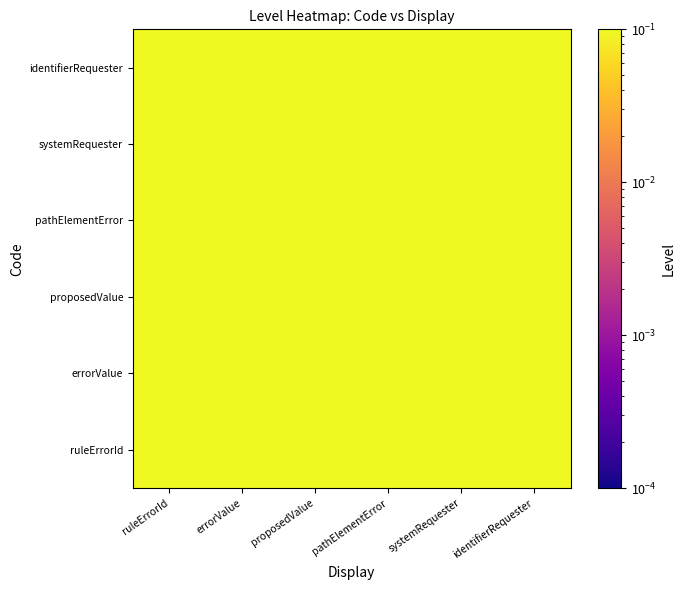

Reading left to right, transcribe all the data shown in this chart.

ruleErrorId: ruleErrorId=1.1	errorValue=1.1	proposedValue=1.1	pathElementError=1.1	systemRequester=1.0	identifierRequester=1.0
errorValue: ruleErrorId=1.0	errorValue=1.1	proposedValue=1.1	pathElementError=1.1	systemRequester=1.0	identifierRequester=1.1
proposedValue: ruleErrorId=1.1	errorValue=1.0	proposedValue=1.0	pathElementError=1.0	systemRequester=1.0	identifierRequester=1.1
pathElementError: ruleErrorId=1.1	errorValue=1.0	proposedValue=1.1	pathElementError=1.0	systemRequester=1.0	identifierRequester=1.1
systemRequester: ruleErrorId=1.1	errorValue=1.1	proposedValue=1.0	pathElementError=1.1	systemRequester=1.1	identifierRequester=1.0
identifierRequester: ruleErrorId=1.1	errorValue=1.0	proposedValue=1.0	pathElementError=1.1	systemRequester=1.1	identifierRequester=1.1